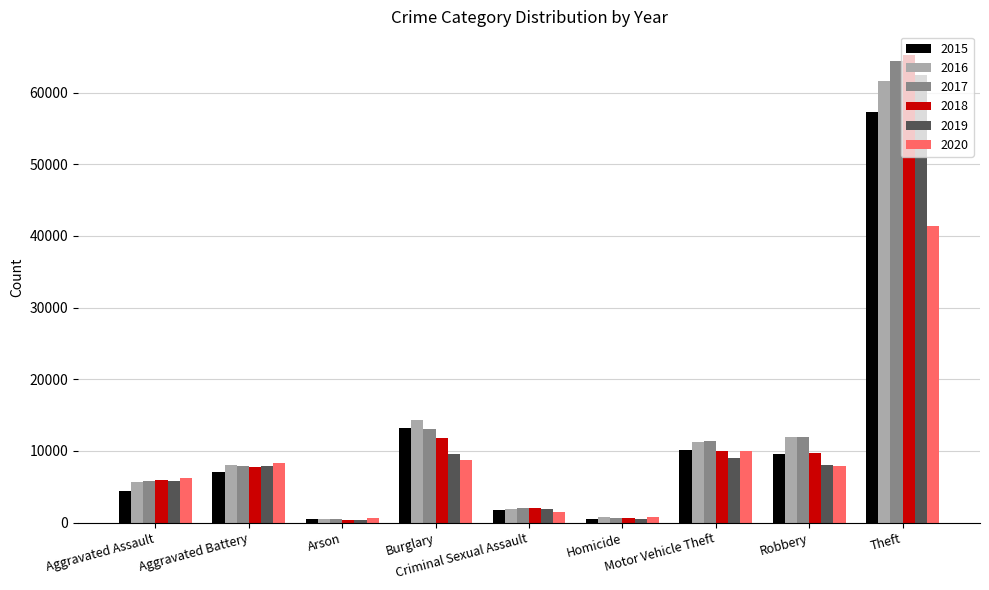

At which label does 2018 reach its peak?

Theft